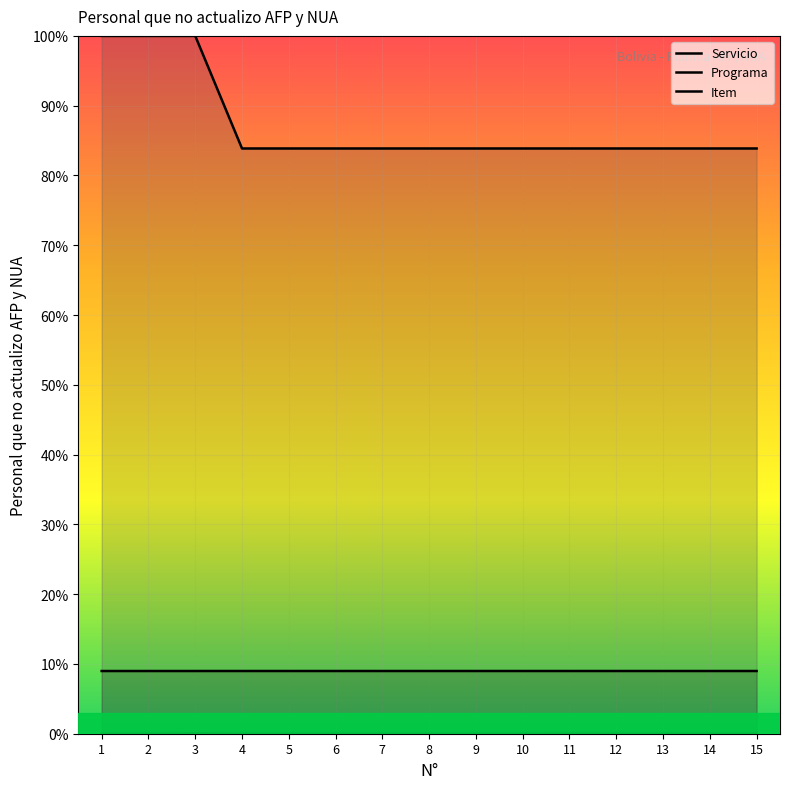

At which category does the chart reach its minimum across all series?

6